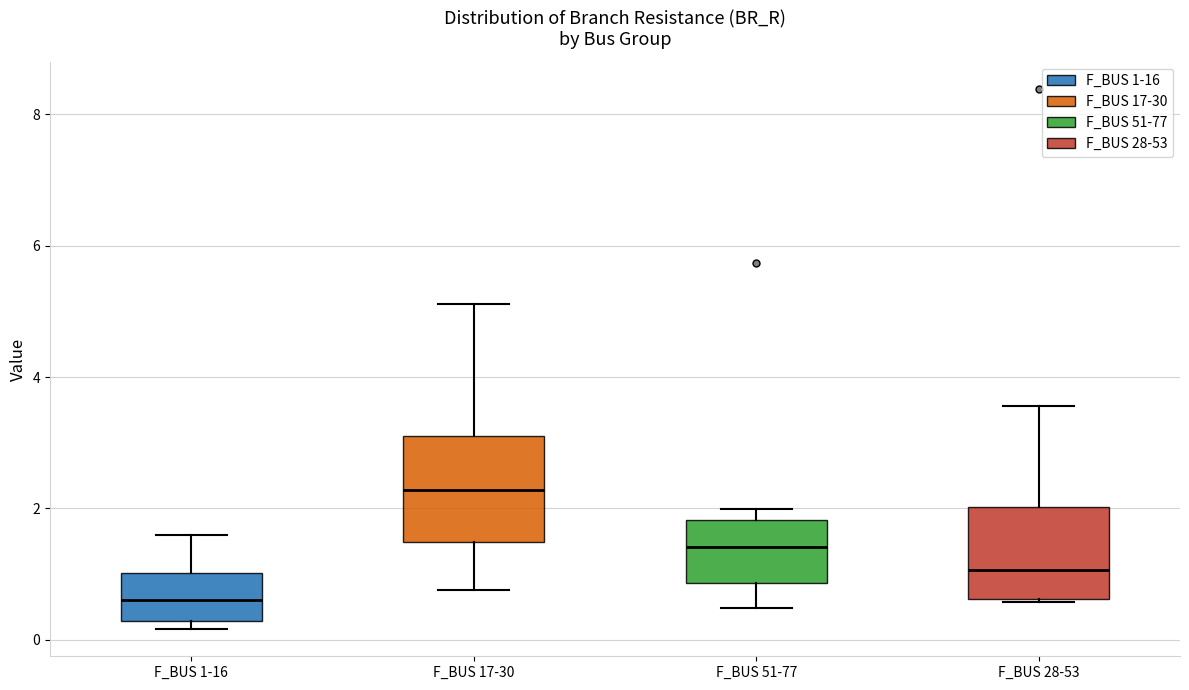

Which box's median line is the lowest?

F_BUS 1-16